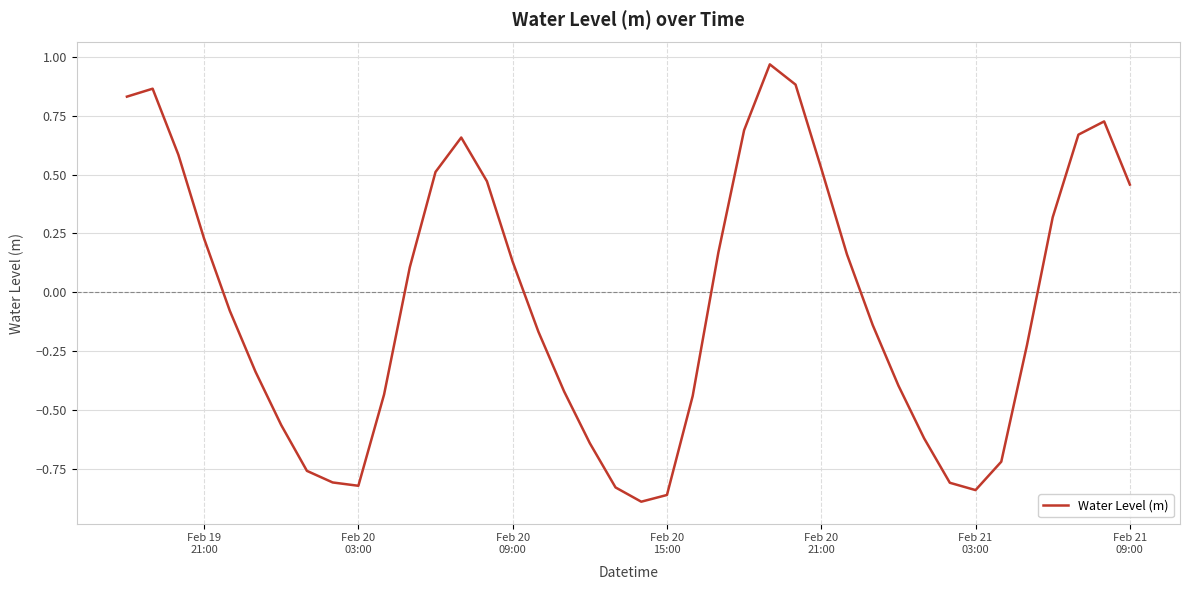

Does the chart display data point markers on the line(s)?

No